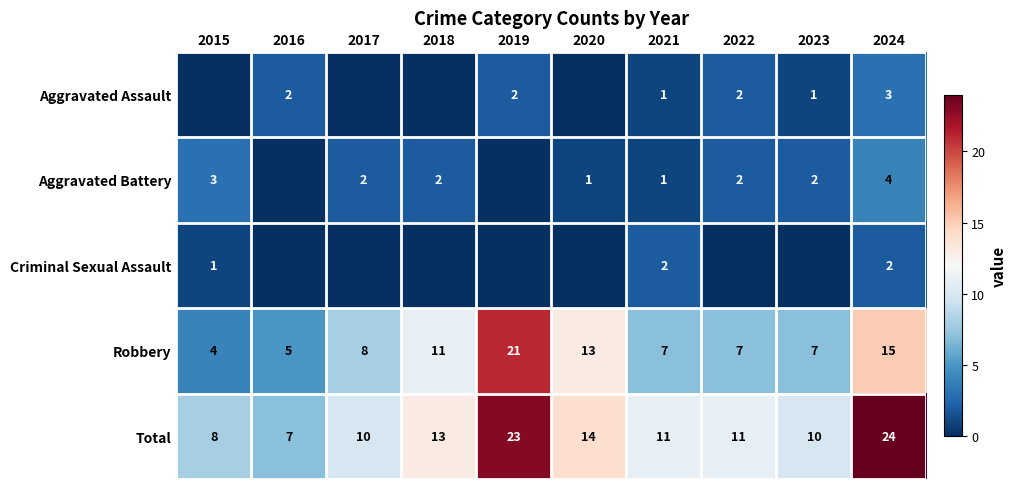

How many categories are shown in the chart?

10